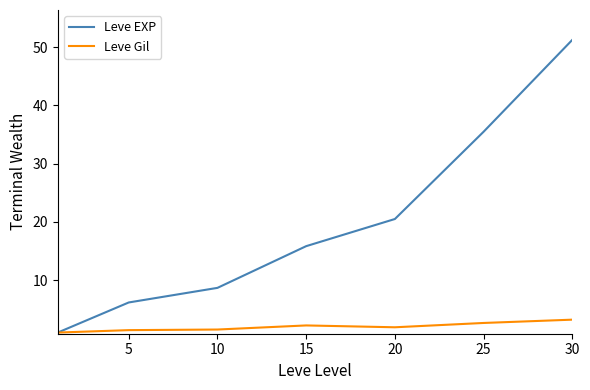

What is the highest value of the Leve Gil series?

3.2